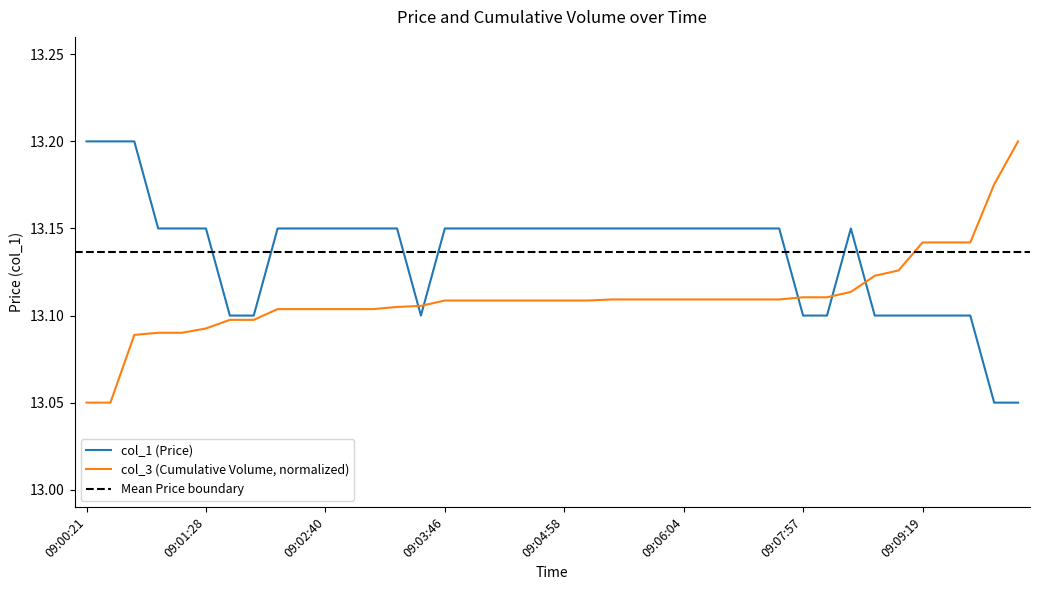

What is the label of the 36th point from the right?

09:01:07